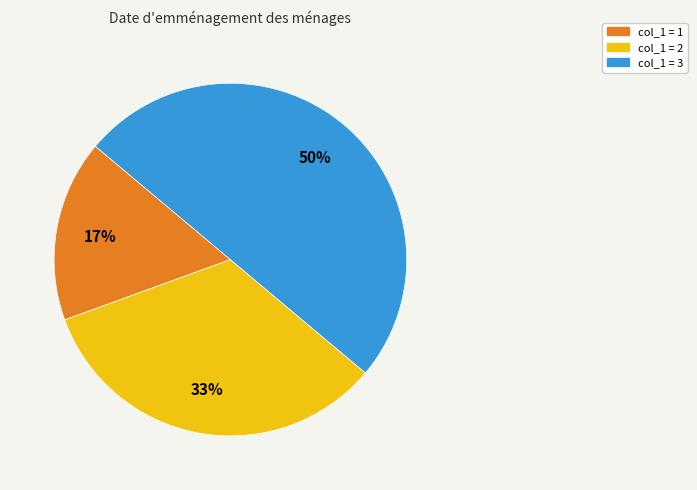

To the nearest percent, what is the average slice percentage?

33%